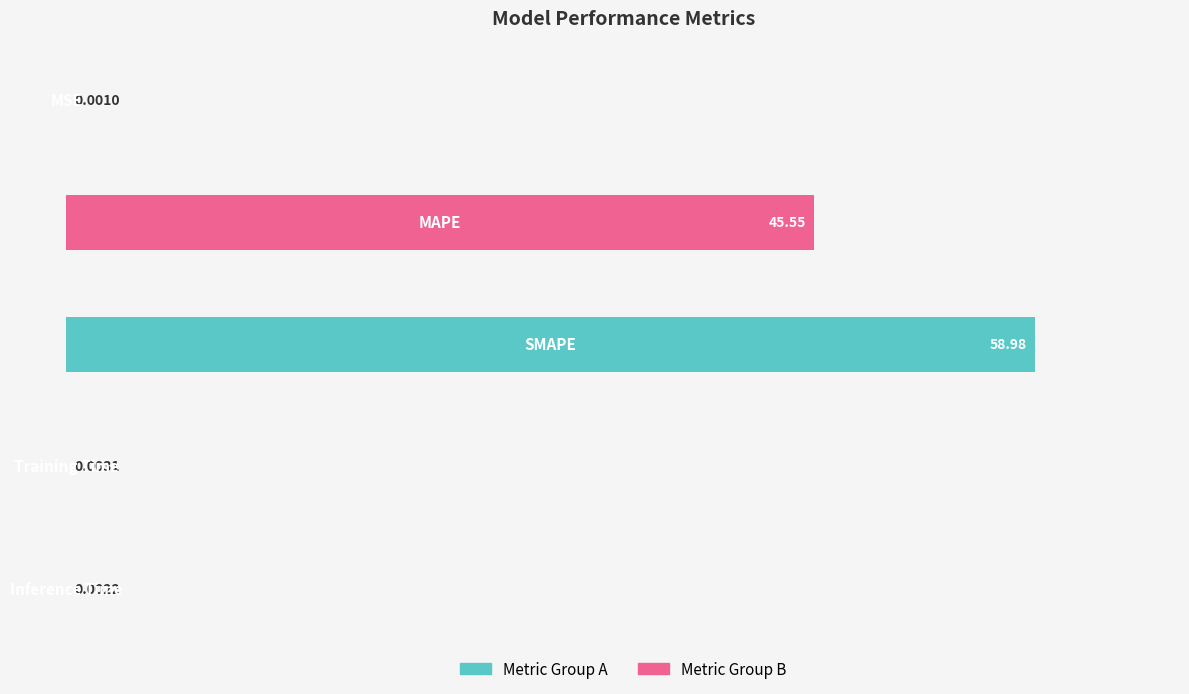

How many data points does each series have?

5